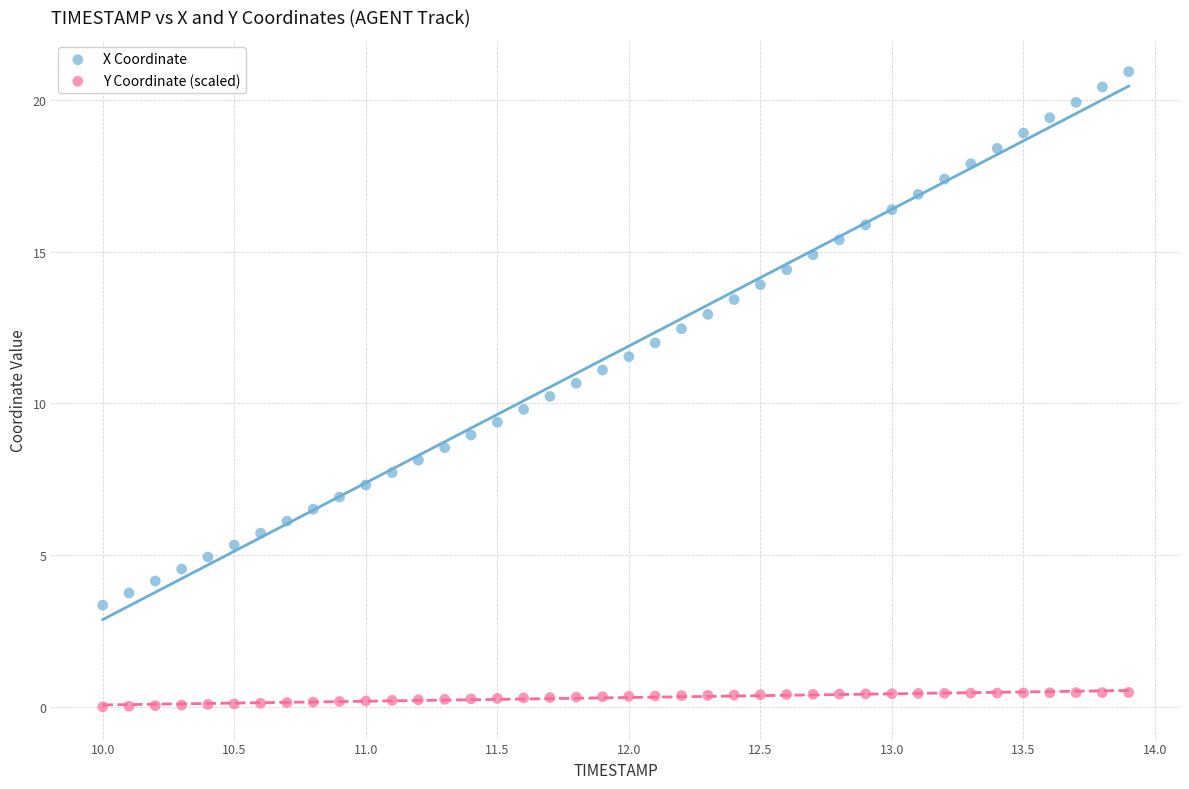

Which series has the largest Y range (max minus min)?

X Coordinate